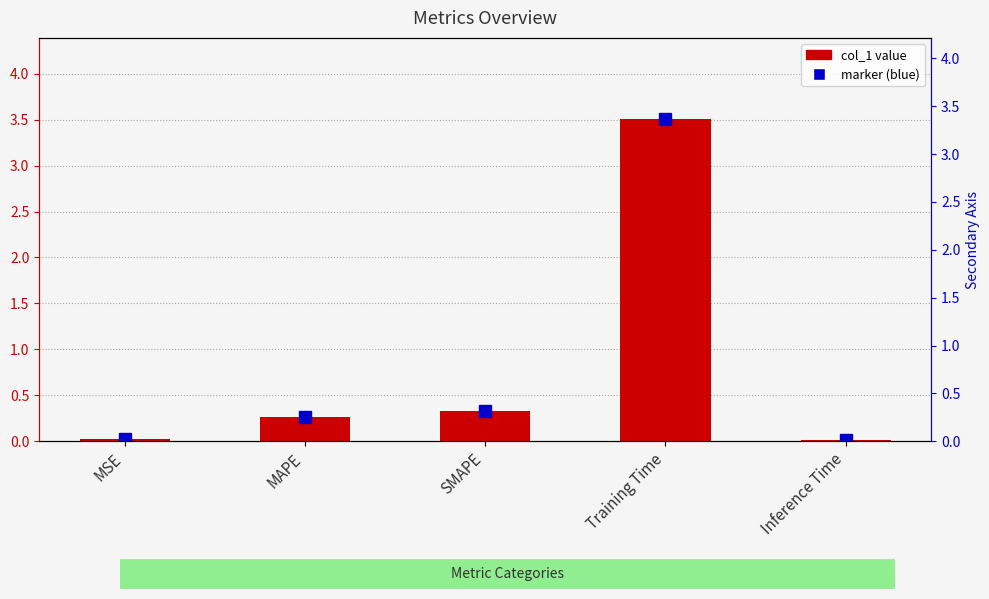

How many categories are shown in the chart?

5